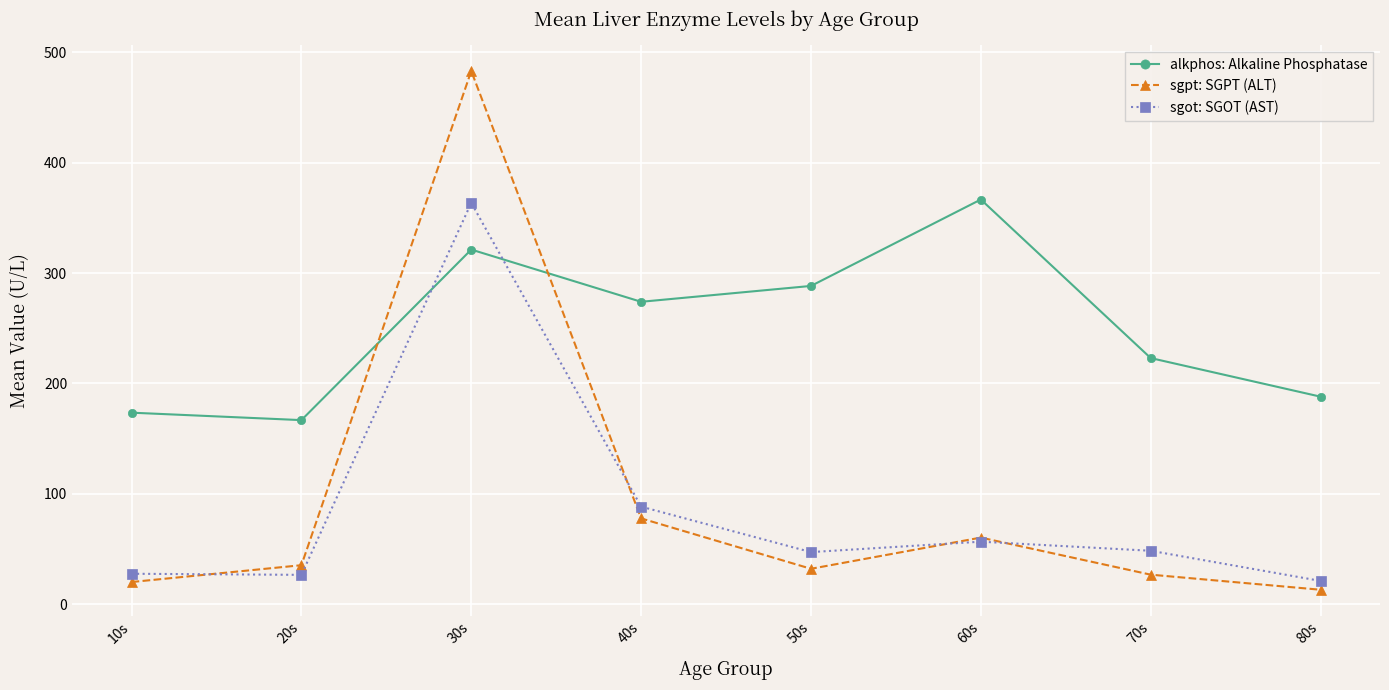

At how many categories does at least one series exceed 193?

5